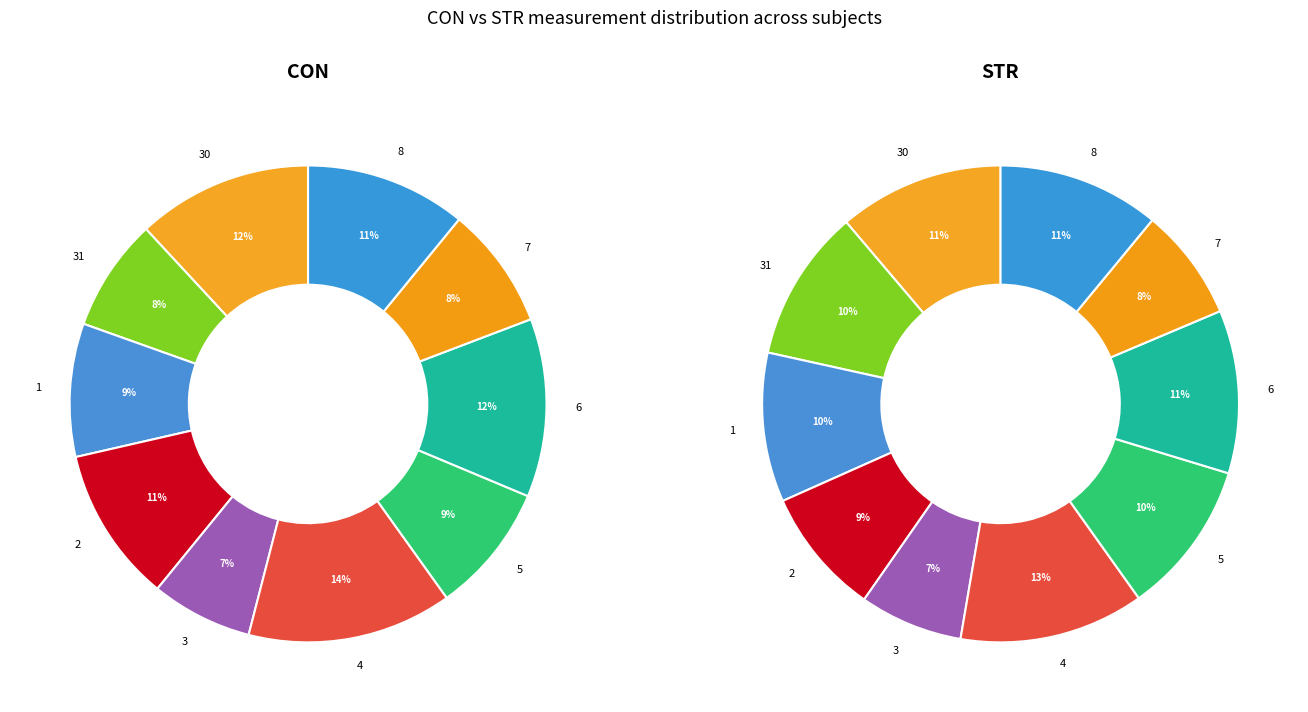

Rank the categories by STR value from highest to lowest.

4, 30, 6, 8, 5, 31, 1, 2, 7, 3